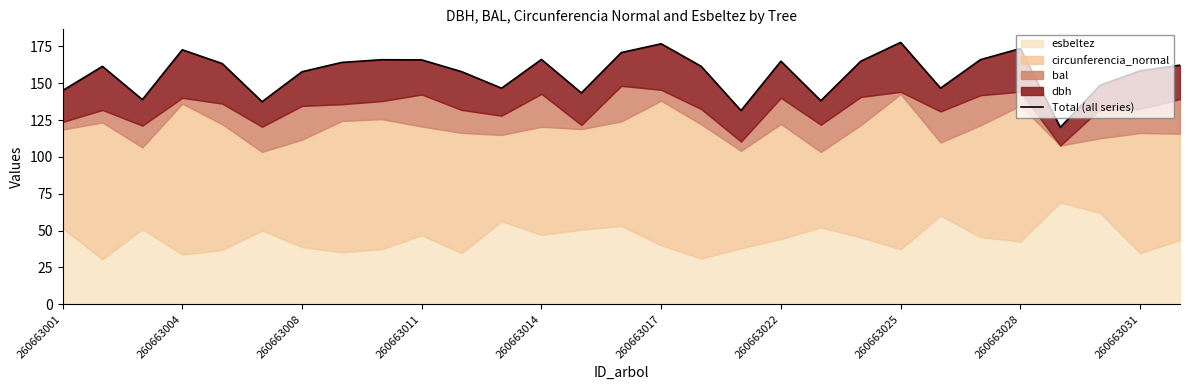

What is the value of the 21st point from the left?

164.9